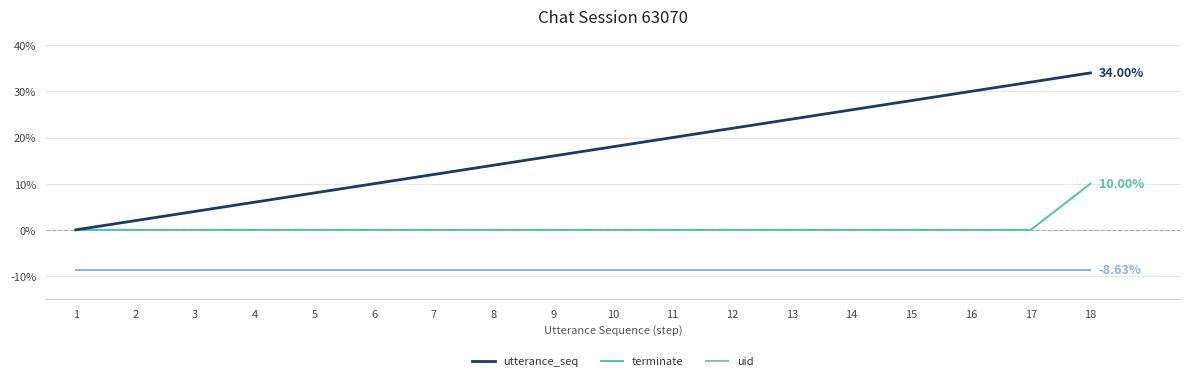

Reading right to left, transcribe all the data shown in this chart.

utterance_seq: 18=34.0	17=32.0	16=30.0	15=28.0	14=26.0	13=24.0	12=22.0	11=20.0	10=18.0	9=16.0	8=14.0	7=12.0	6=10.0	5=8.0	4=6.0	3=4.0	2=2.0	1=0.0
terminate: 18=10.0	17=0.0	16=0.0	15=0.0	14=0.0	13=0.0	12=0.0	11=0.0	10=0.0	9=0.0	8=0.0	7=0.0	6=0.0	5=0.0	4=0.0	3=0.0	2=0.0	1=0.0
uid: 18=-8.6	17=-8.6	16=-8.6	15=-8.6	14=-8.6	13=-8.6	12=-8.6	11=-8.6	10=-8.6	9=-8.6	8=-8.6	7=-8.6	6=-8.6	5=-8.6	4=-8.6	3=-8.6	2=-8.6	1=-8.6